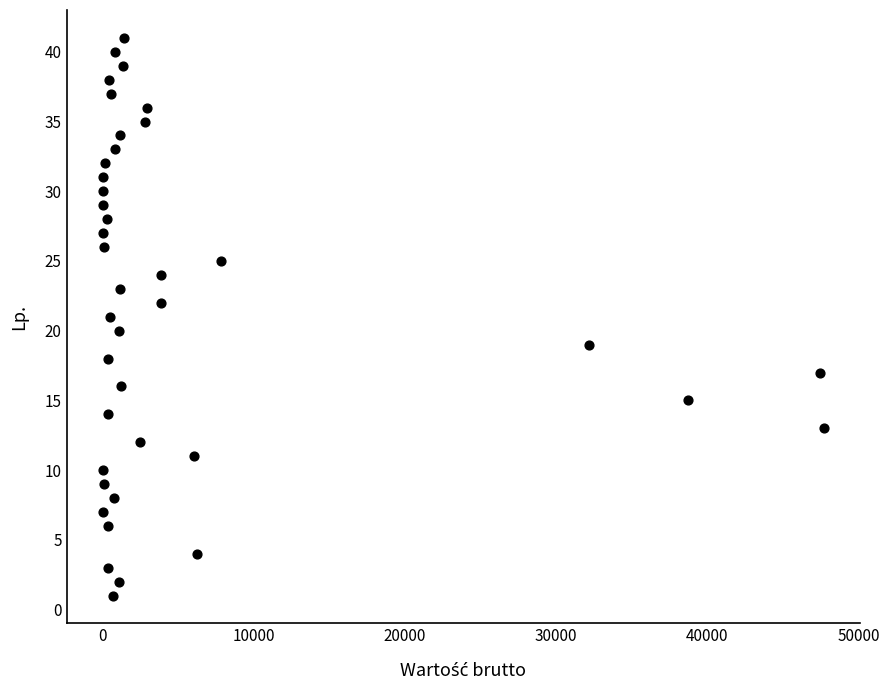

What is the range of Y values (max minus min)?

40